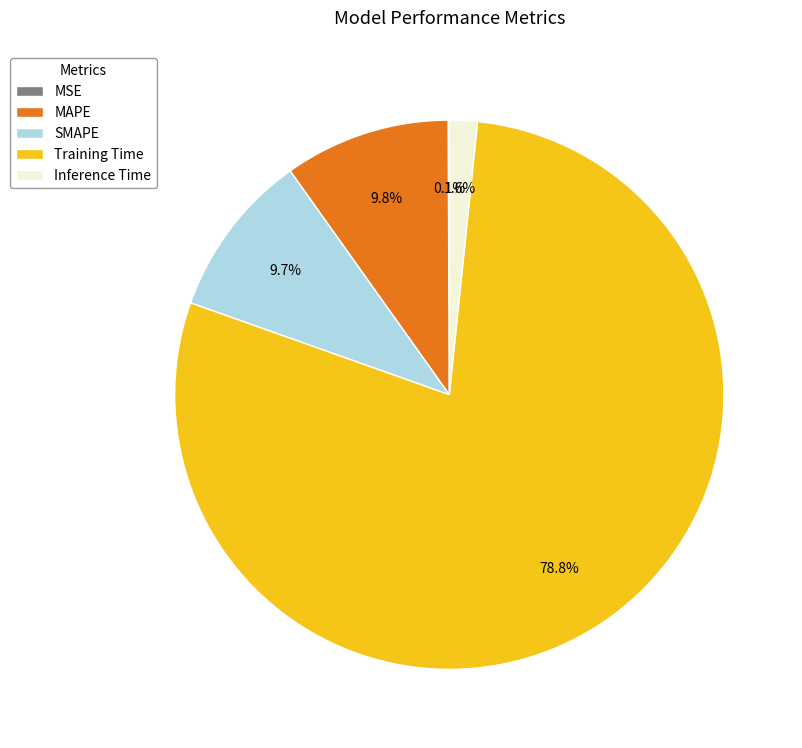

Does any single category account for the majority?

Yes